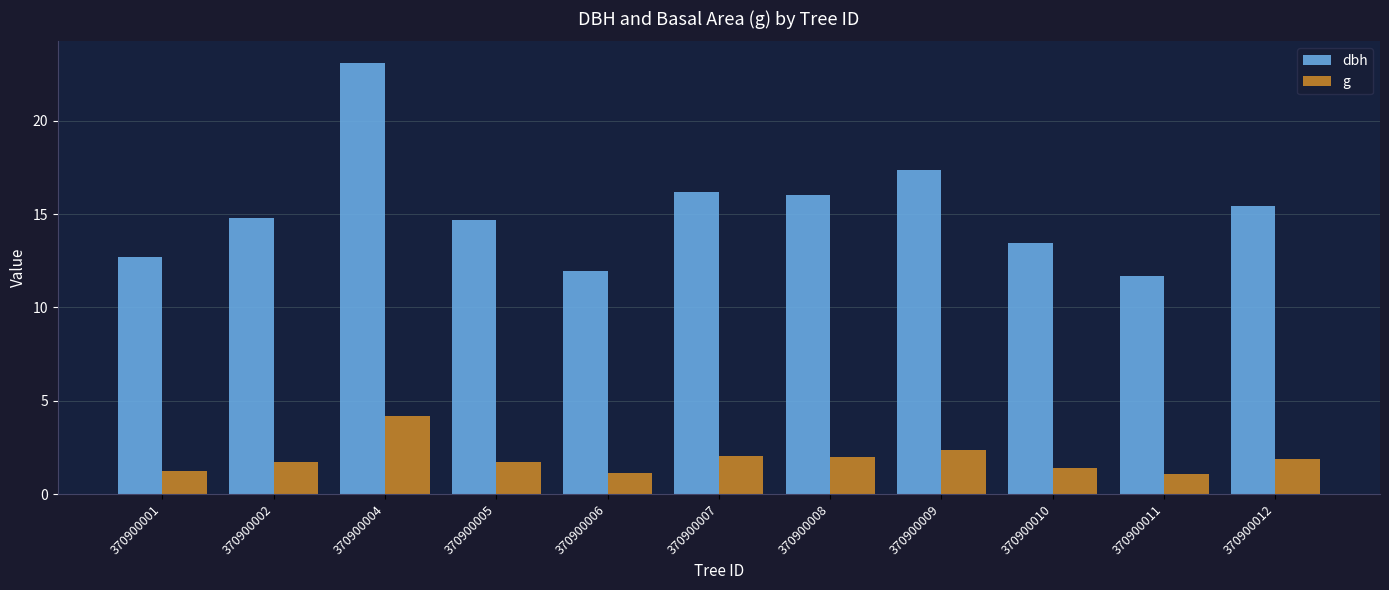

What is the average value of the g series?

1.9